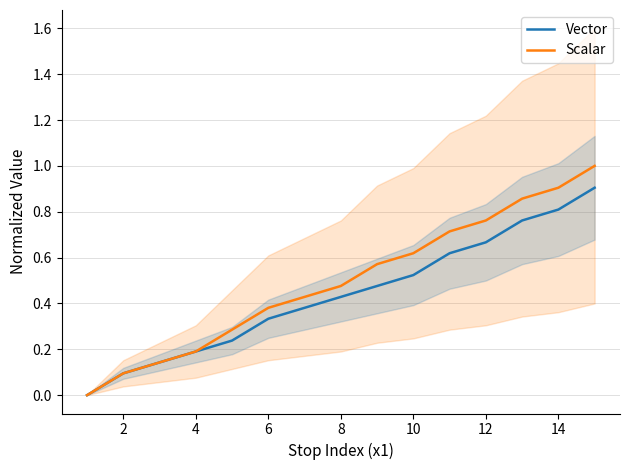

The Scalar series shows 0.9 at 14. True or false?

True